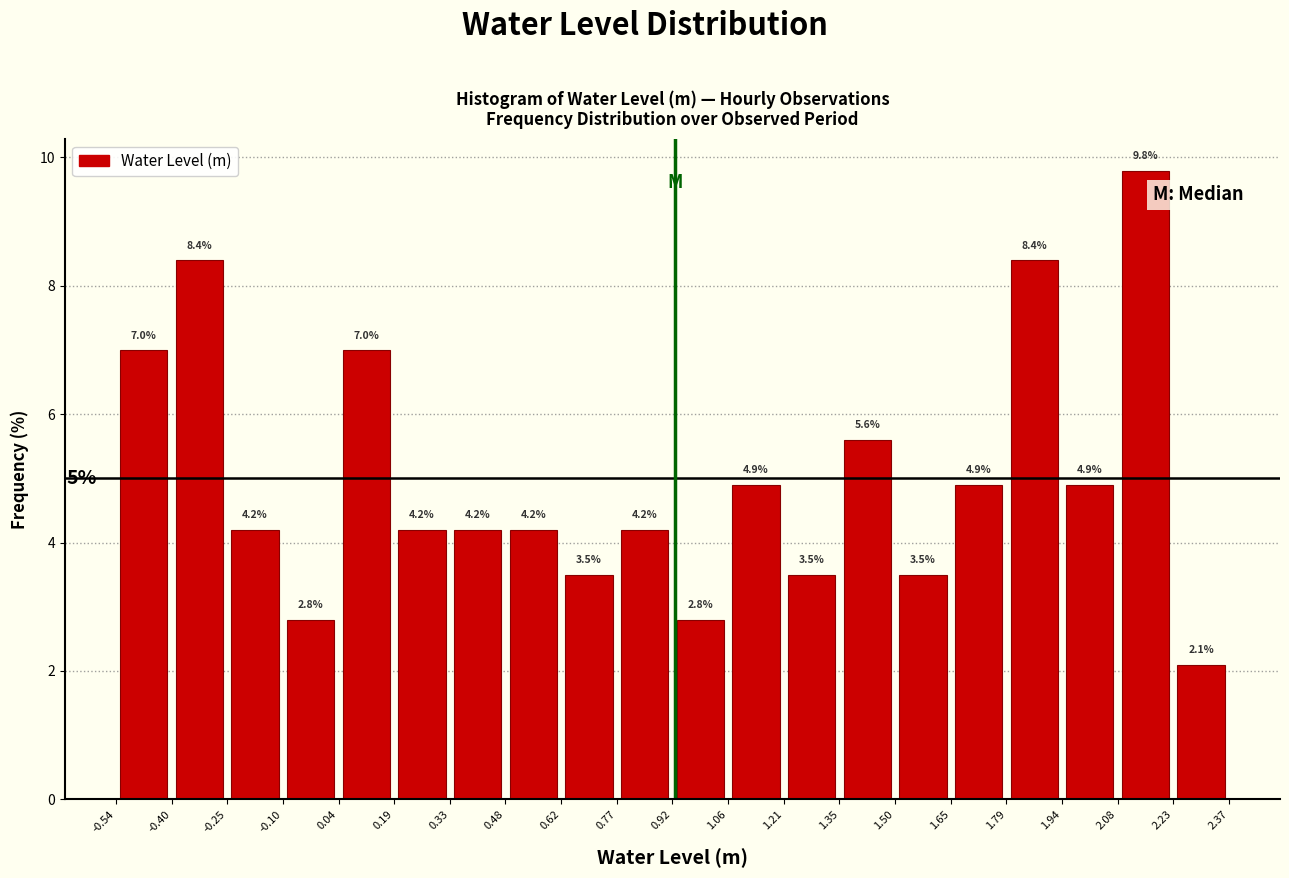

Reading left to right, list every bar in this chart as the range it spans on the x-axis followed by its height.

-0.54 to -0.40: 7.0
-0.40 to -0.25: 8.4
-0.25 to -0.10: 4.2
-0.10 to 0.04: 2.8
0.04 to 0.19: 7.0
0.19 to 0.33: 4.2
0.33 to 0.48: 4.2
0.48 to 0.62: 4.2
0.62 to 0.77: 3.5
0.77 to 0.92: 4.2
0.92 to 1.06: 2.8
1.06 to 1.21: 4.9
1.21 to 1.35: 3.5
1.35 to 1.50: 5.6
1.50 to 1.65: 3.5
1.65 to 1.79: 4.9
1.79 to 1.94: 8.4
1.94 to 2.08: 4.9
2.08 to 2.23: 9.8
2.23 to 2.37: 2.1